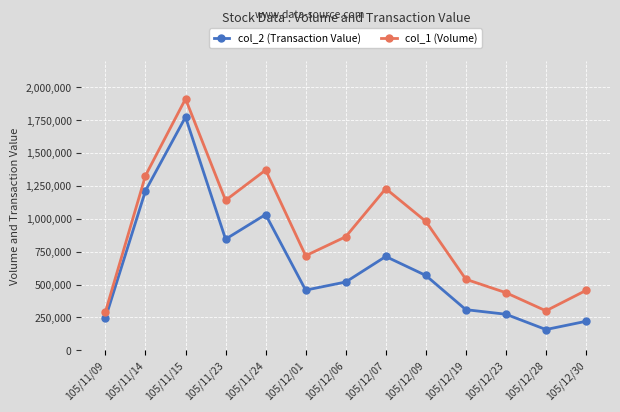

Rank the categories by col_2 (Transaction Value) value from highest to lowest.

105/11/15, 105/11/14, 105/11/24, 105/11/23, 105/12/07, 105/12/09, 105/12/06, 105/12/01, 105/12/19, 105/12/23, 105/11/09, 105/12/30, 105/12/28